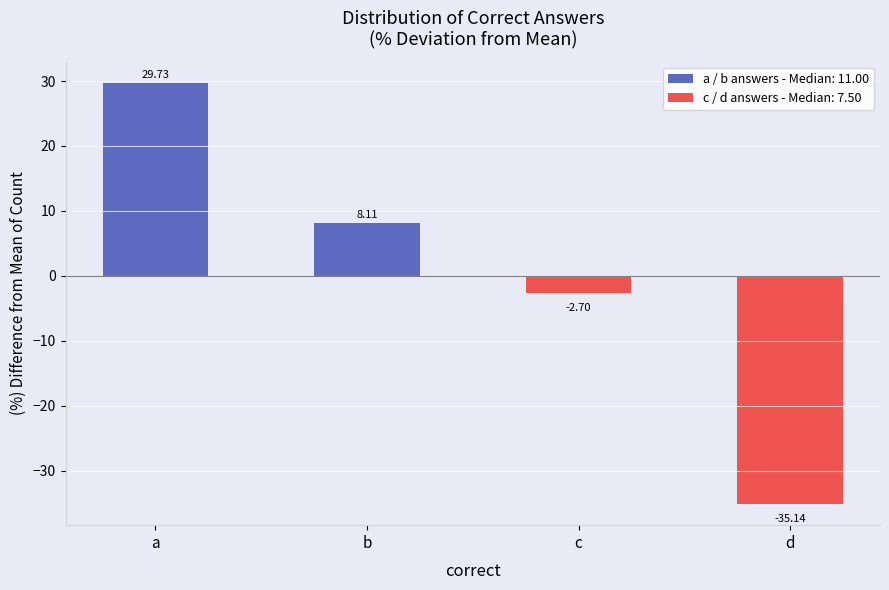

Rank the categories by value from lowest to highest.

d, c, b, a